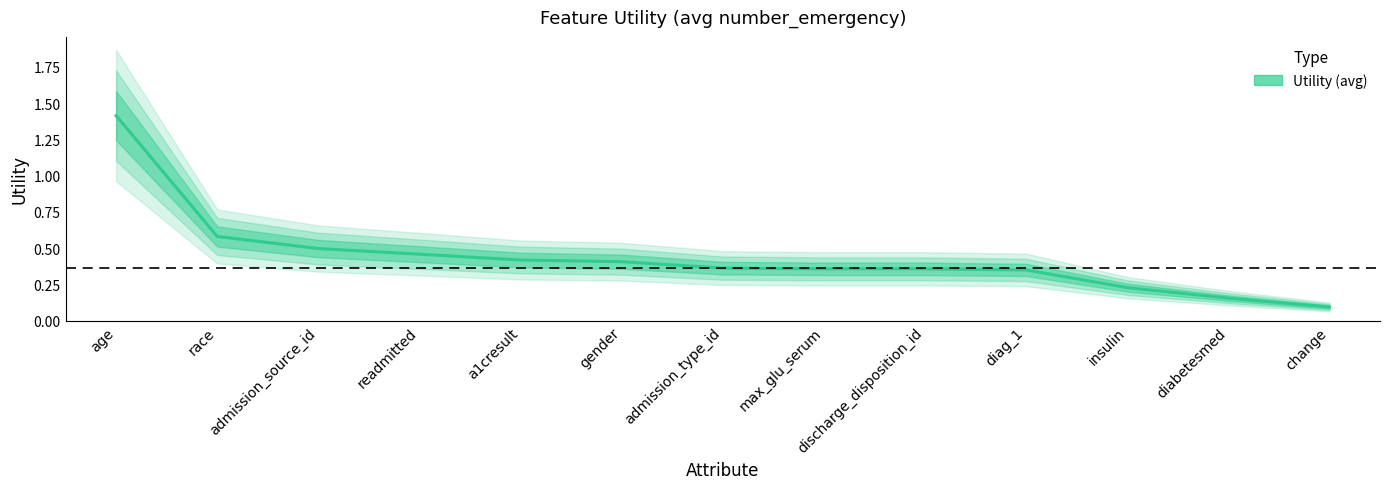

What is the label of the 12th point from the right?

race